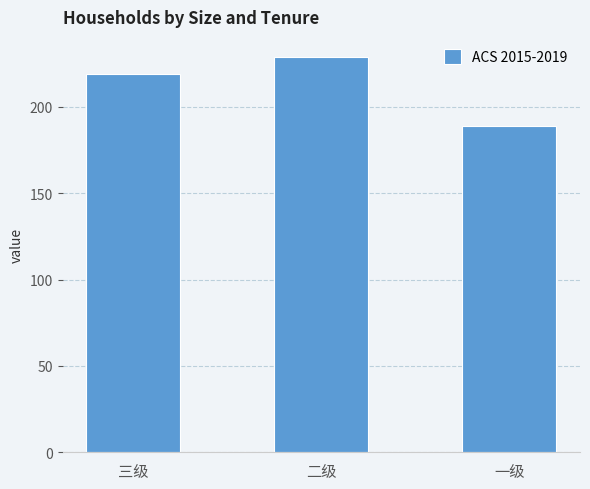

Which category has the highest value across all series?

二级